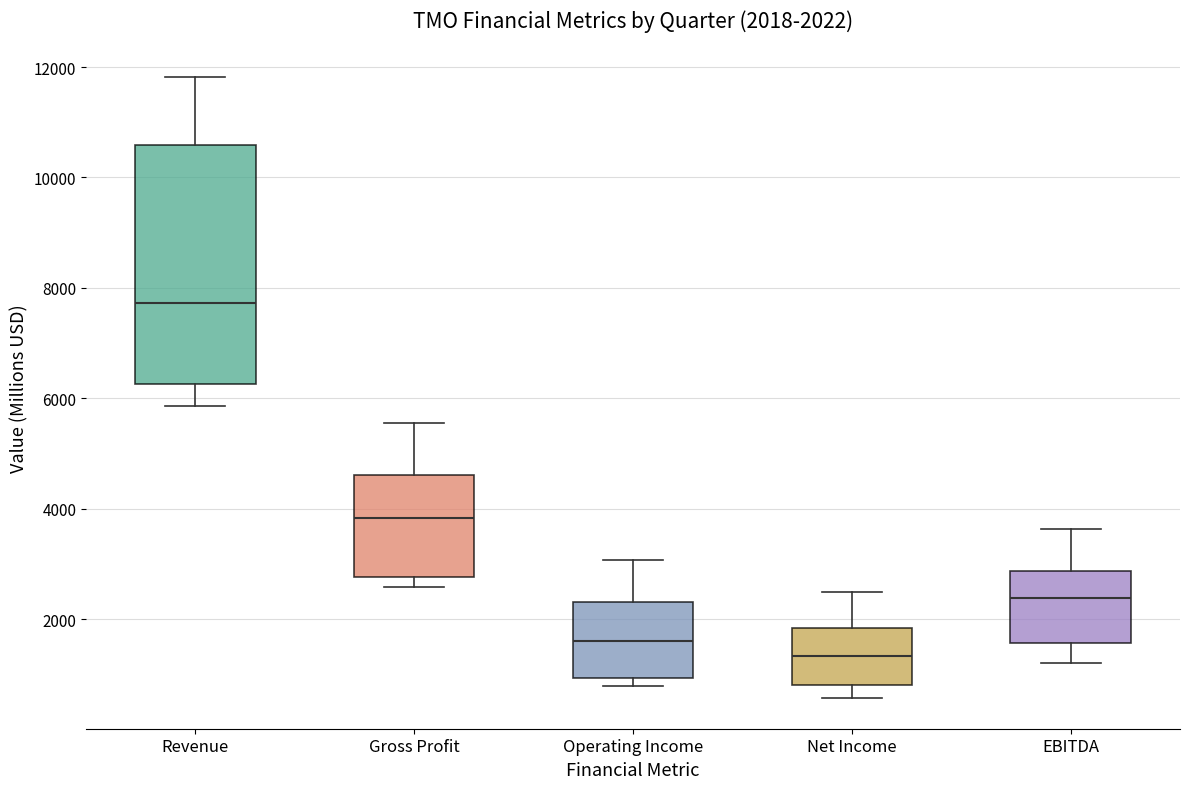

Comparing the boxes themselves (not the whiskers), which one is the tallest?

Revenue